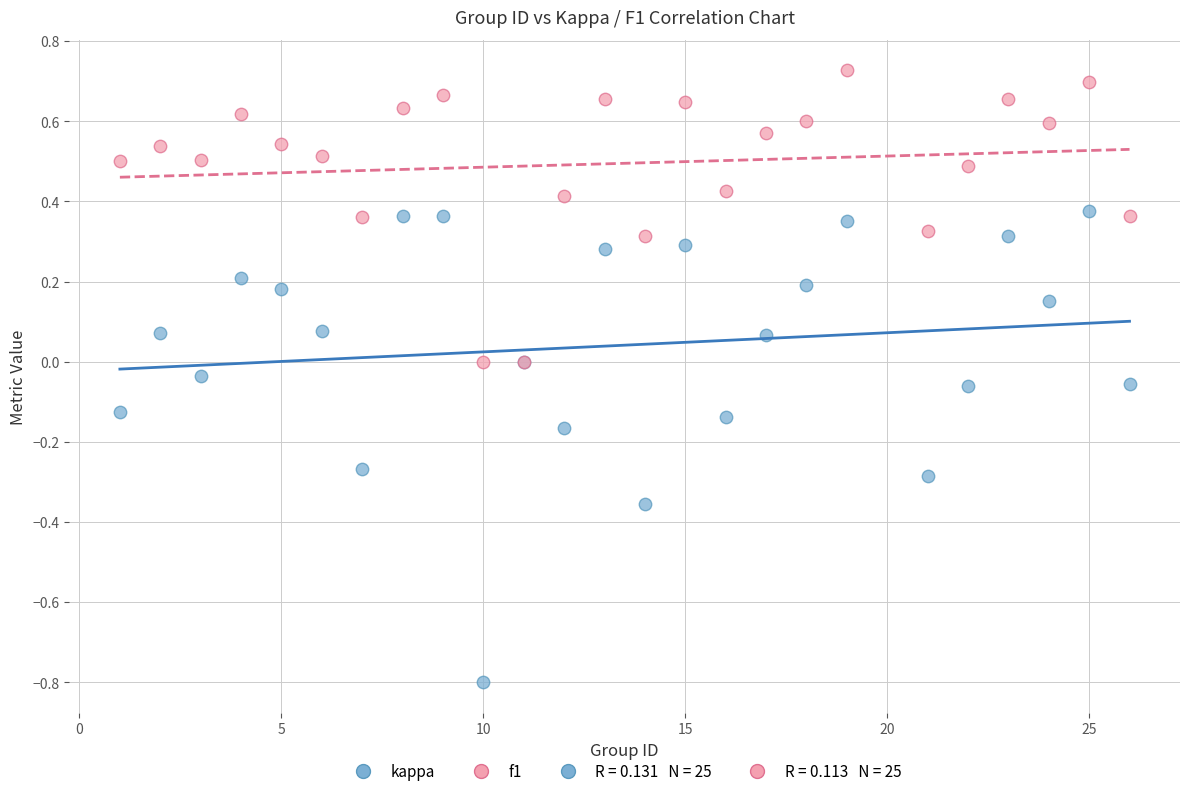

Which series reaches the minimum Y coordinate?

kappa